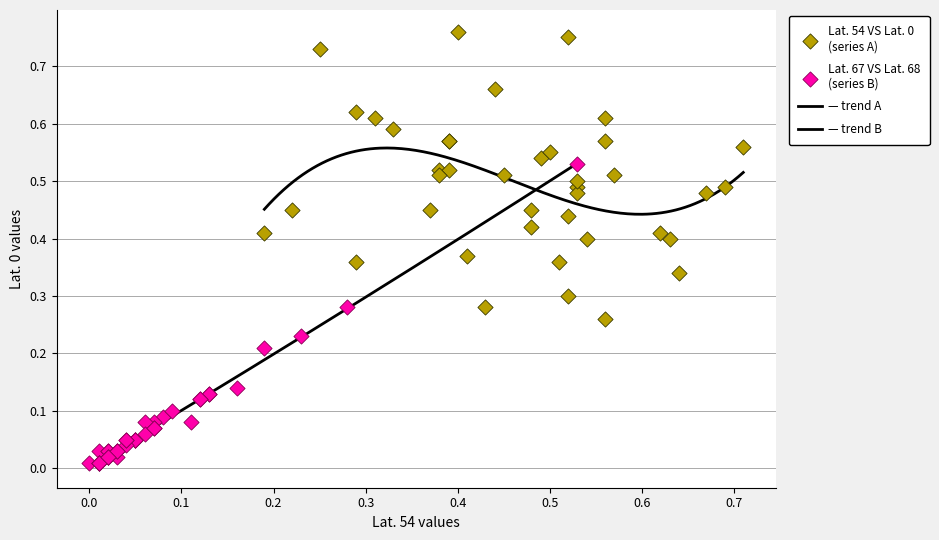

Which series has the largest Y range (max minus min)?

Lat. 67 VS Lat. 68 (series B)